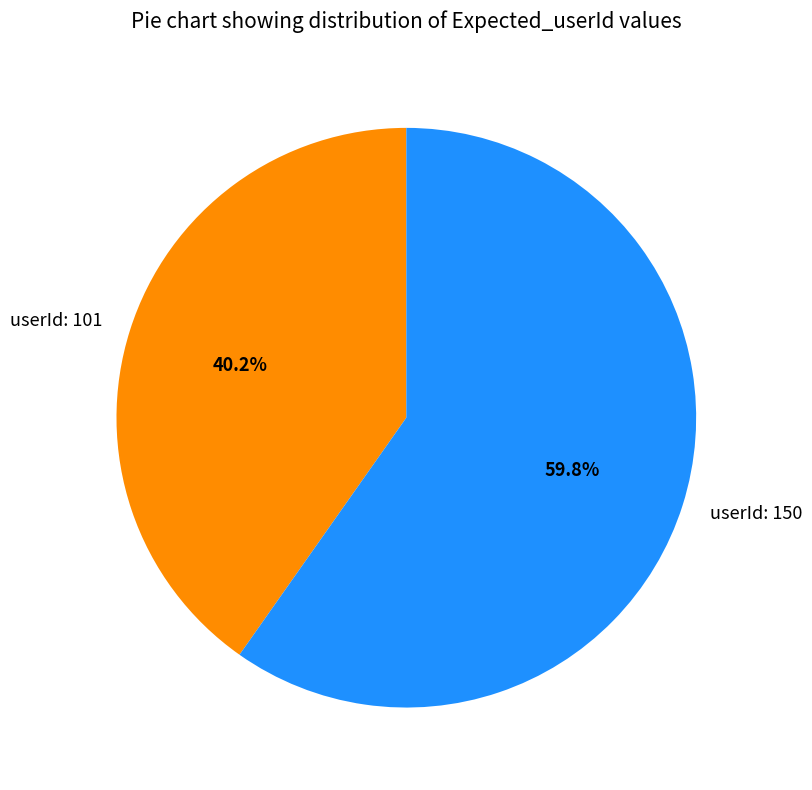

Which has a higher value, userId: 101 or userId: 150?

userId: 150